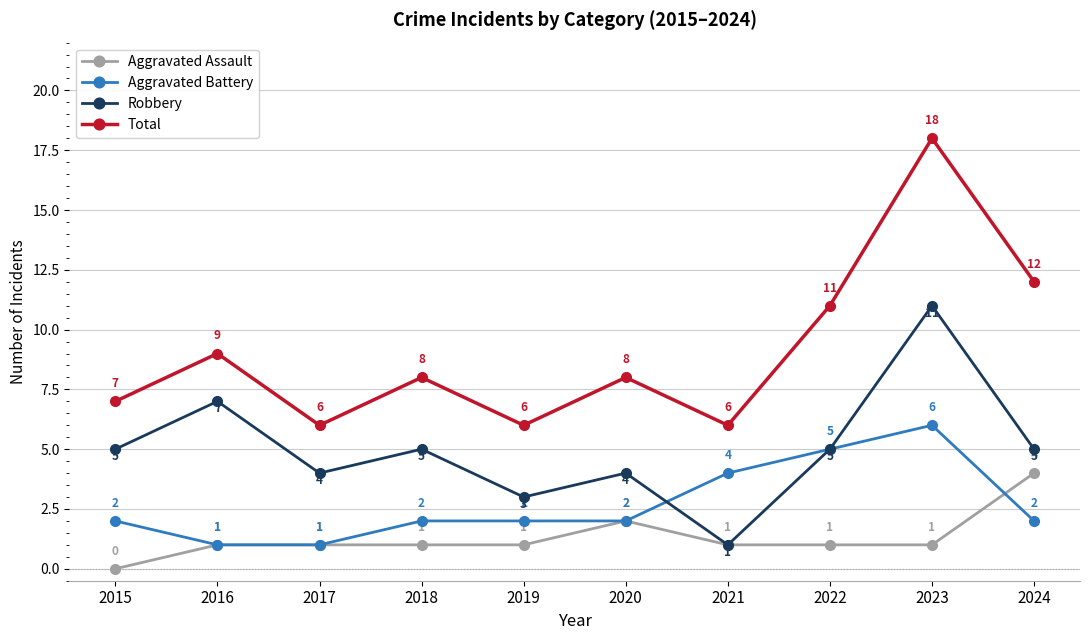

What is the difference between the second highest and minimum values in the Aggravated Battery series?

4